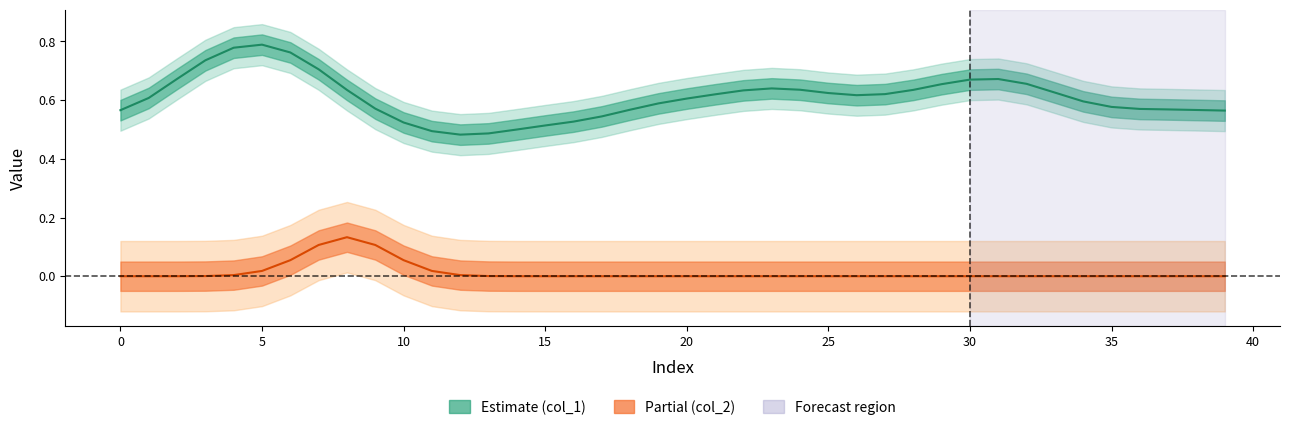

True or false: col_2 (Partial) and col_1 (Estimate) cross at least once.

False